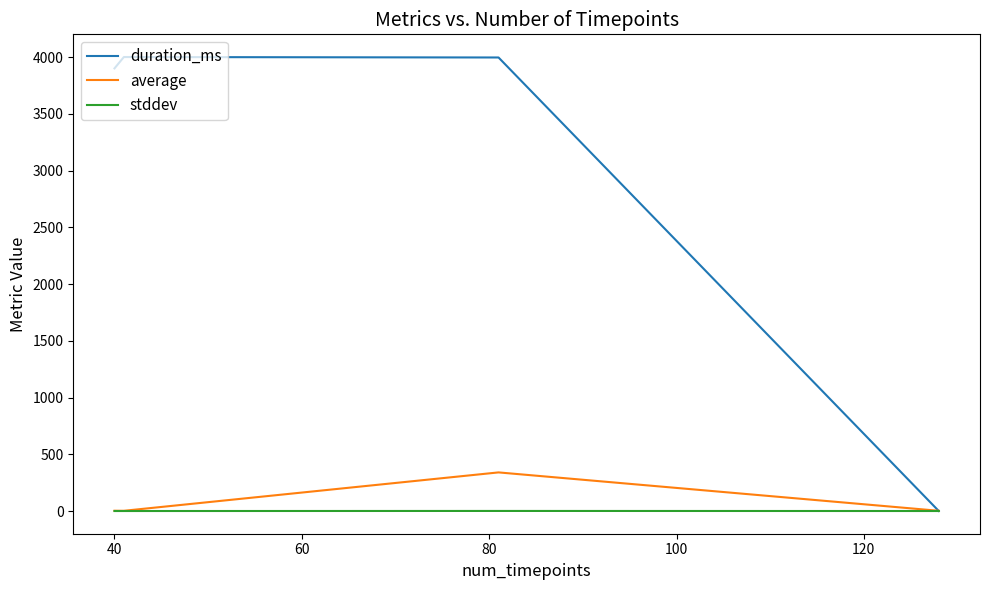

What is the sum of all duration_ms values?

11902.0